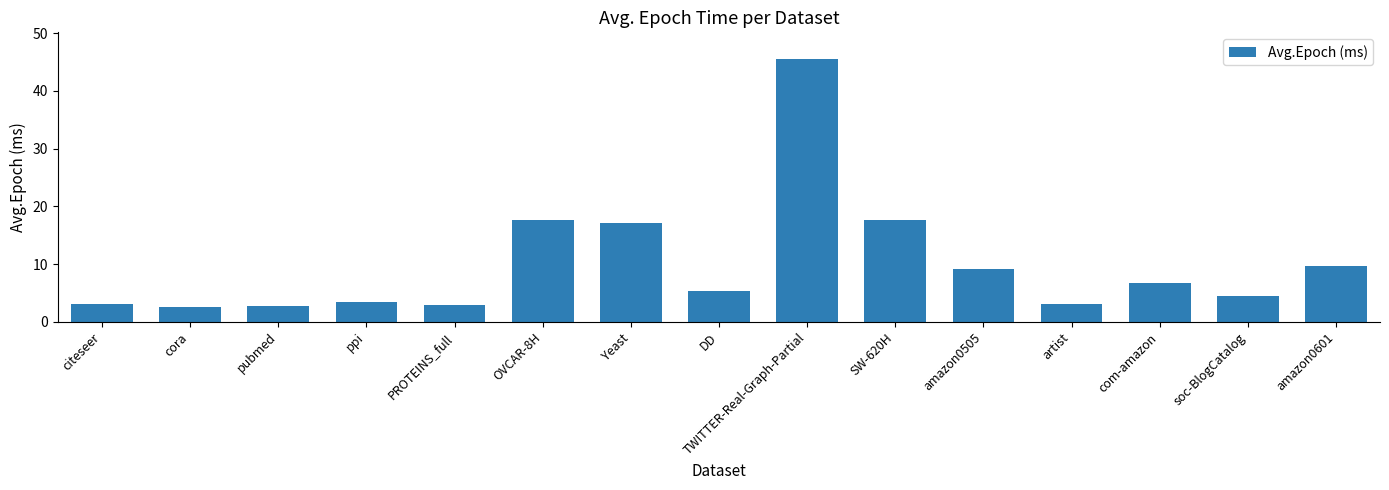

Approximately how many times larger is the value at OVCAR-8H compared to Yeast?

1.0